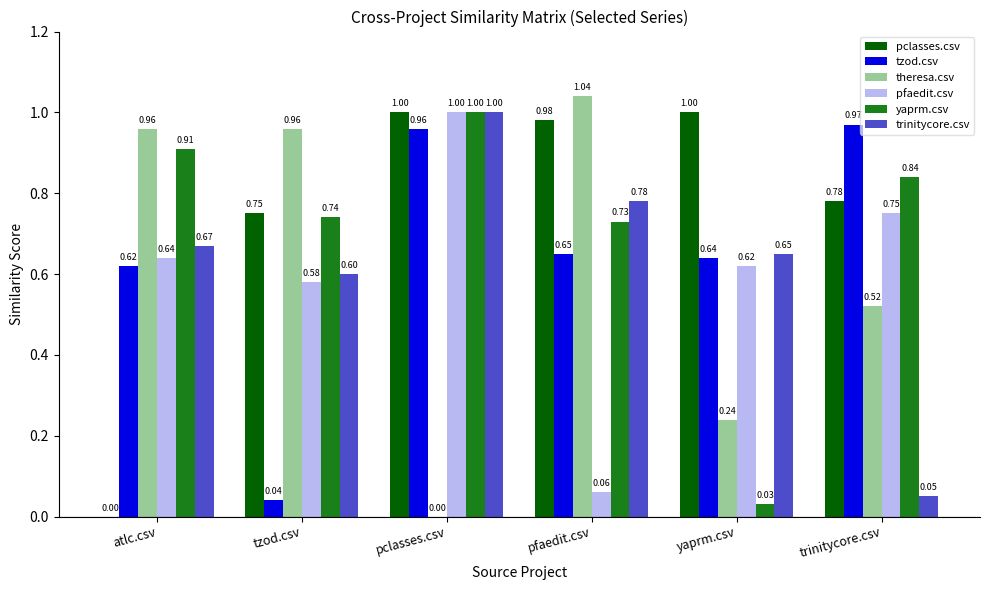

What is the total value across all series at tzod.csv?

3.7